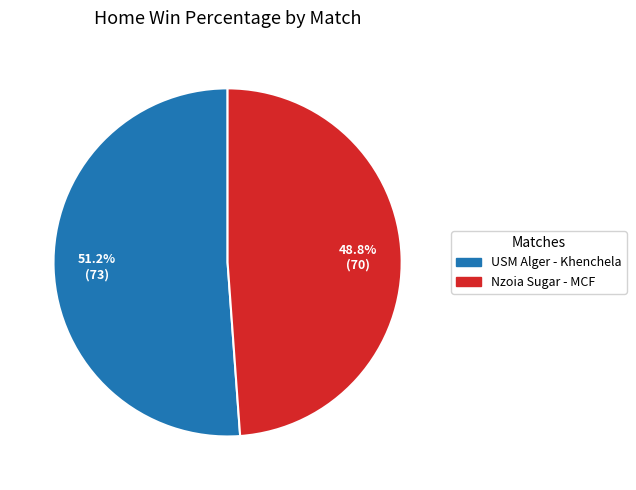

To the nearest percent, what percentage of the pie is USM Alger - Khenchela?

51%